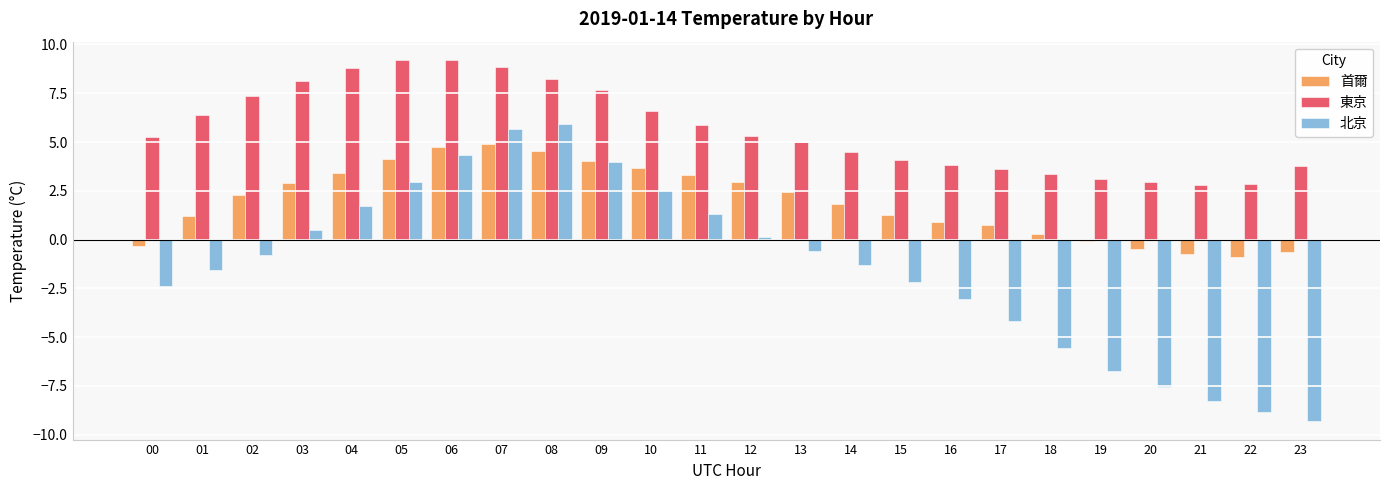

What is the value of the 東京 bar at the 4th from the left?

8.1